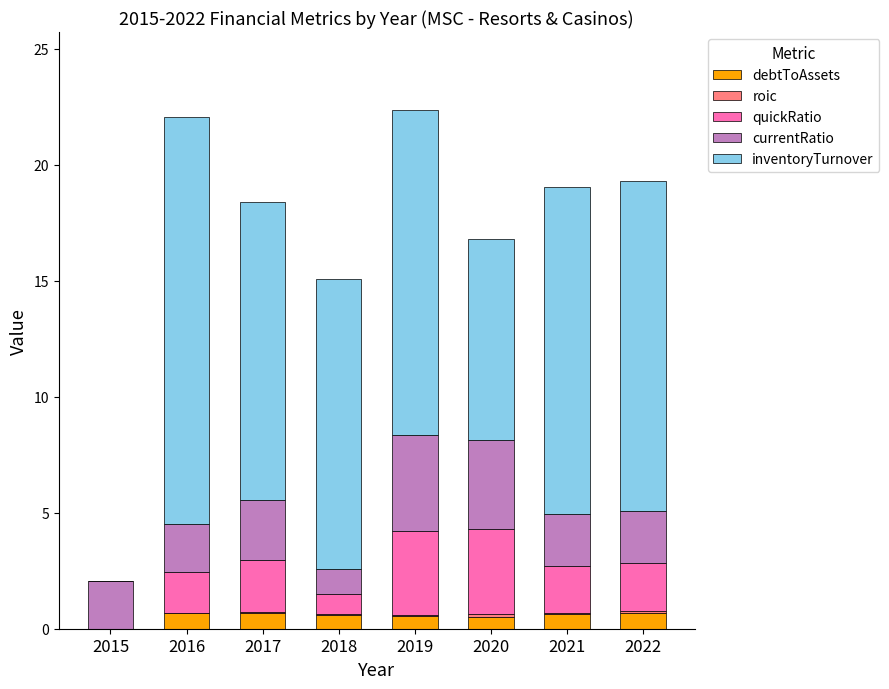

Are the bars grouped side by side (vs. stacked)?

No